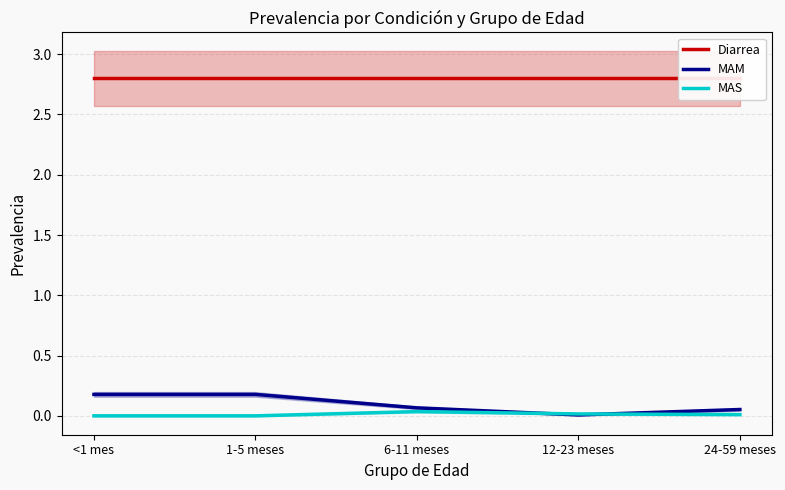

What is the label of the 3rd point from the left?

6-11 meses